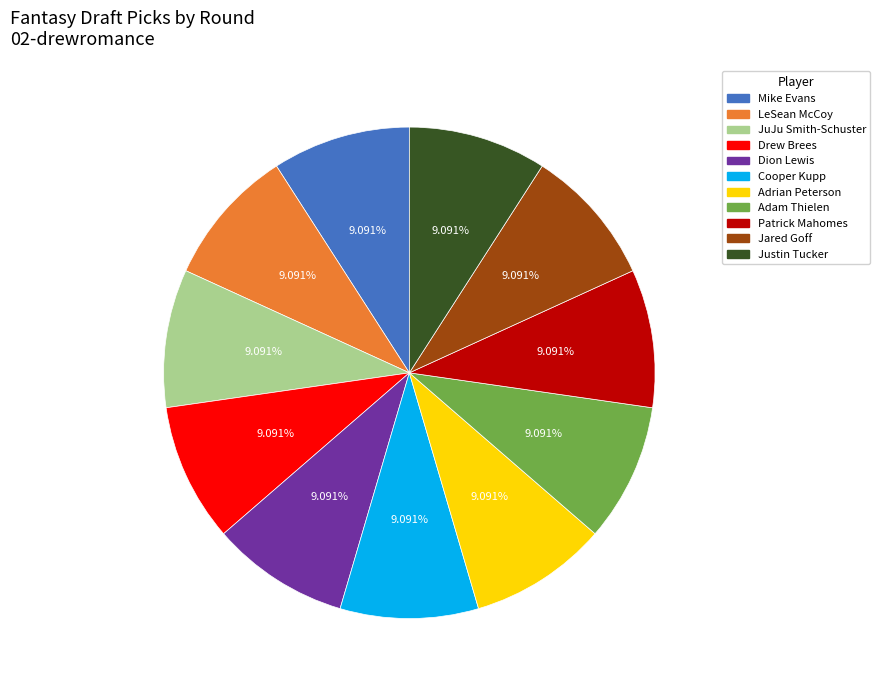

Is Mike Evans the majority of the pie?

No